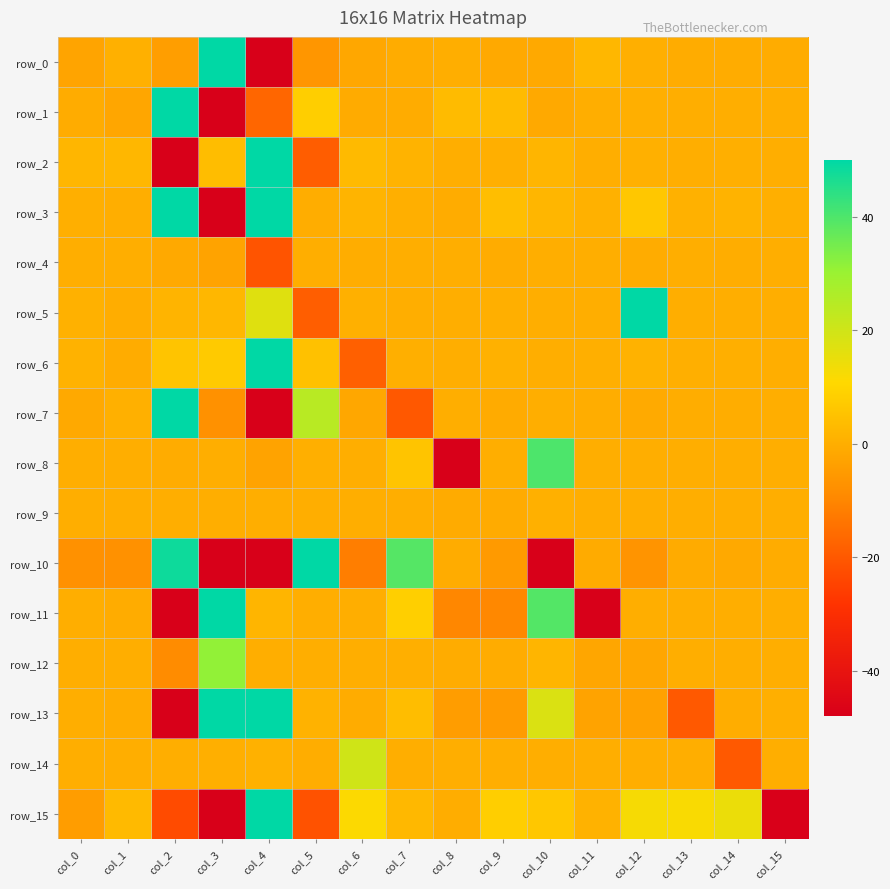

At which label does row_6 reach its peak?

col_4